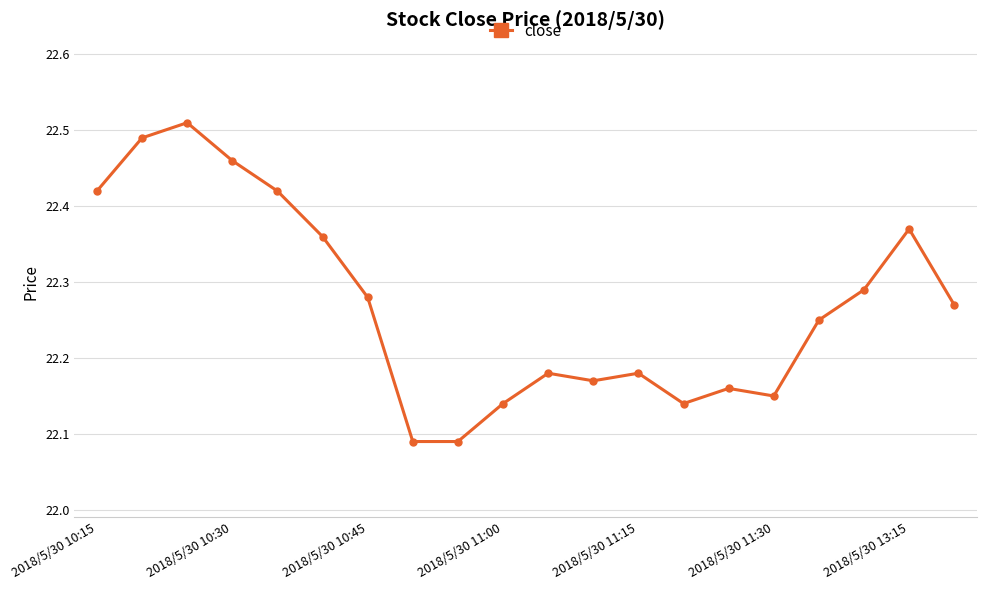

Does the chart display data point markers on the line(s)?

Yes